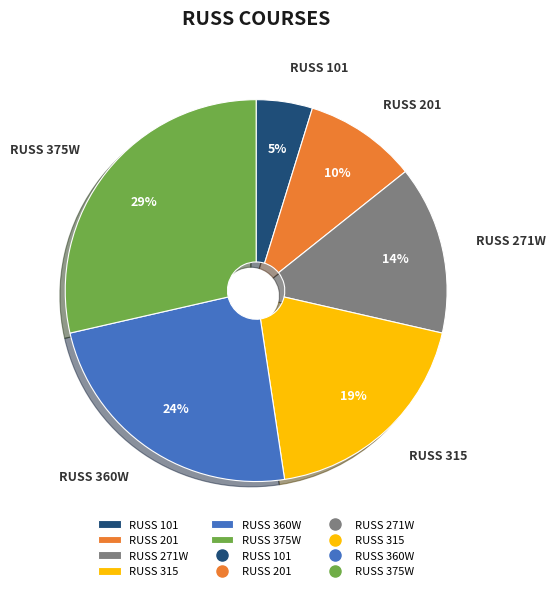

True or false: RUSS 375W accounts for 29% of the total.

True